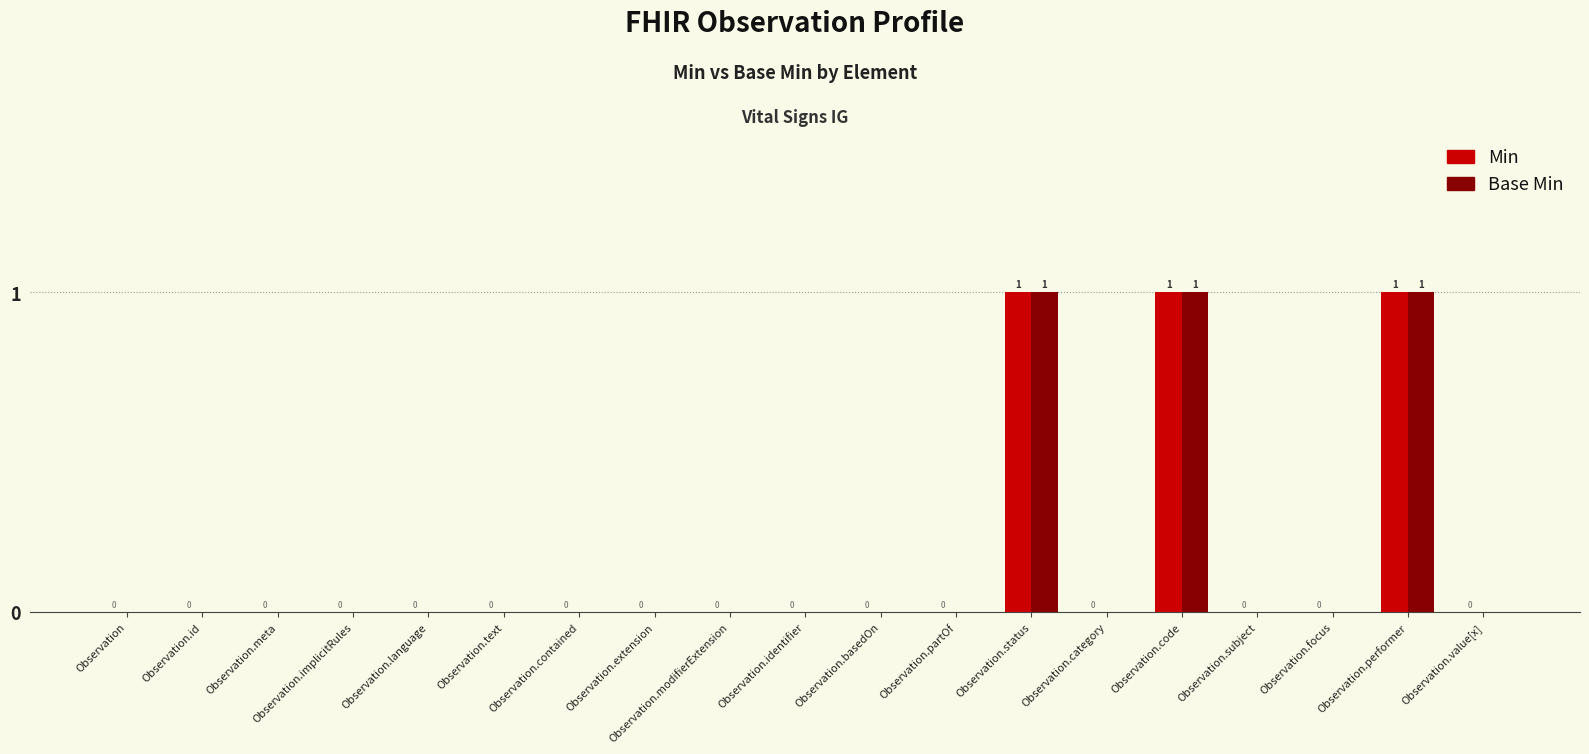

True or false: Base Min has a value of 1 at Observation.status.

True